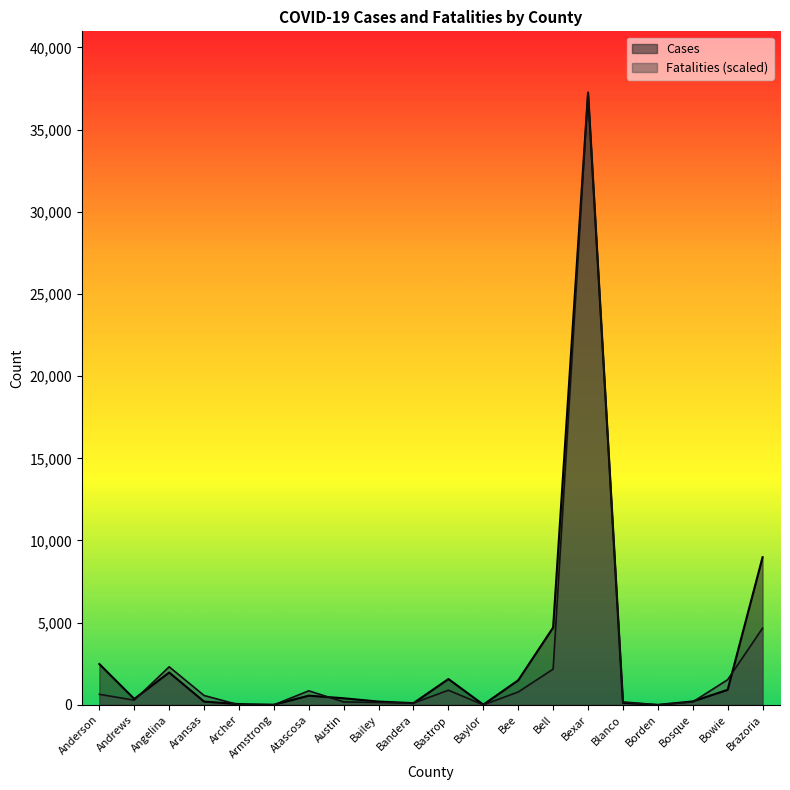

Is it true that Fatalities equals 2172.4 at Bell?

True